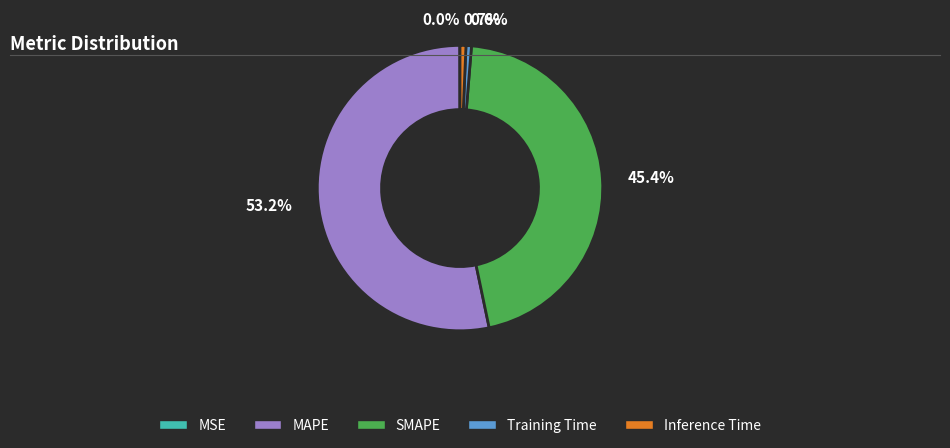

Which has a higher value, SMAPE or Training Time?

SMAPE